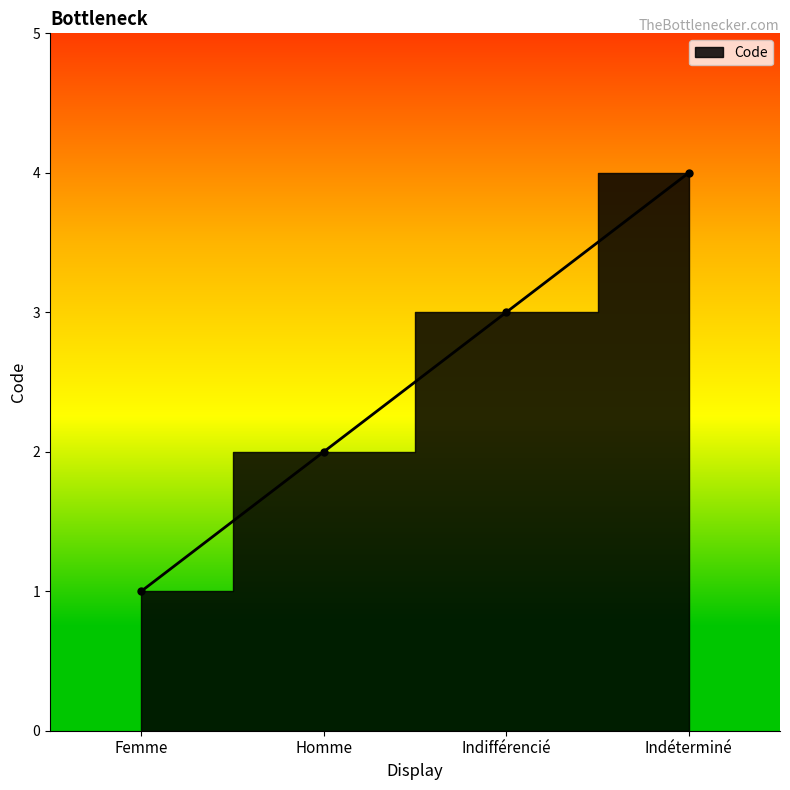

Which label corresponds to the smallest value in the chart?

Femme